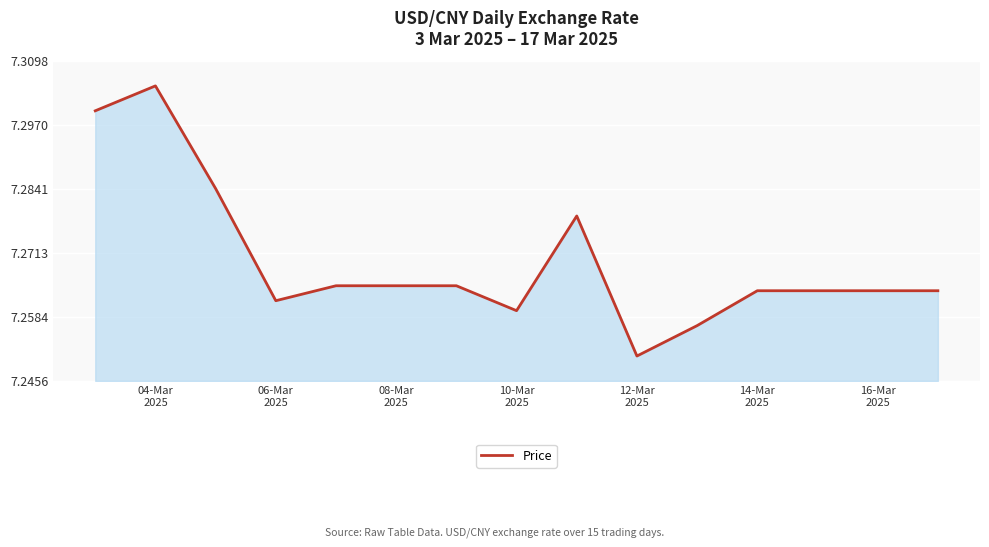

How many series are shown in this chart?

1